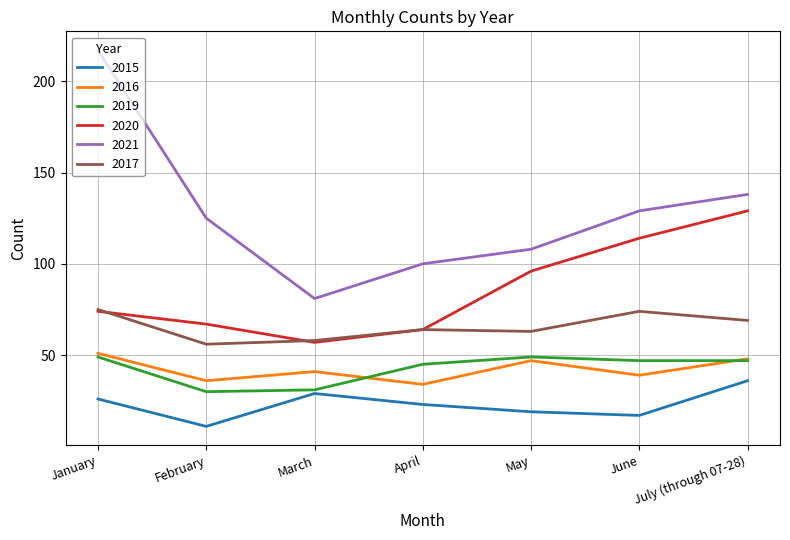

Reading left to right, transcribe all the data shown in this chart.

2015: 26	11	29	23	19	17	36
2016: 51	36	41	34	47	39	48
2019: 49	30	31	45	49	47	47
2020: 74	67	57	64	96	114	129
2021: 217	125	81	100	108	129	138
2017: 75	56	58	64	63	74	69